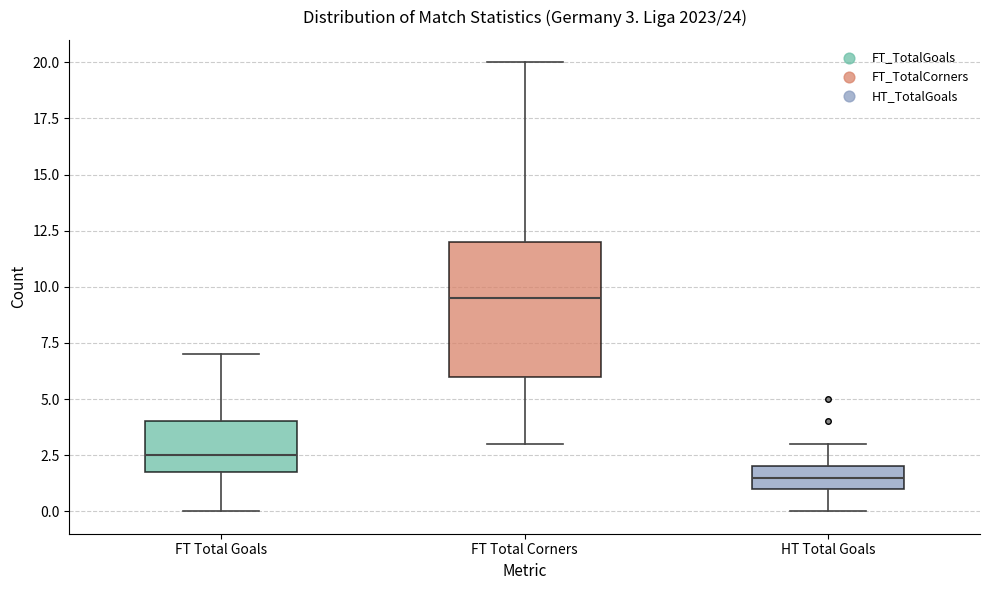

Which box is the tallest, from its lower edge to its upper edge?

FT Total Corners